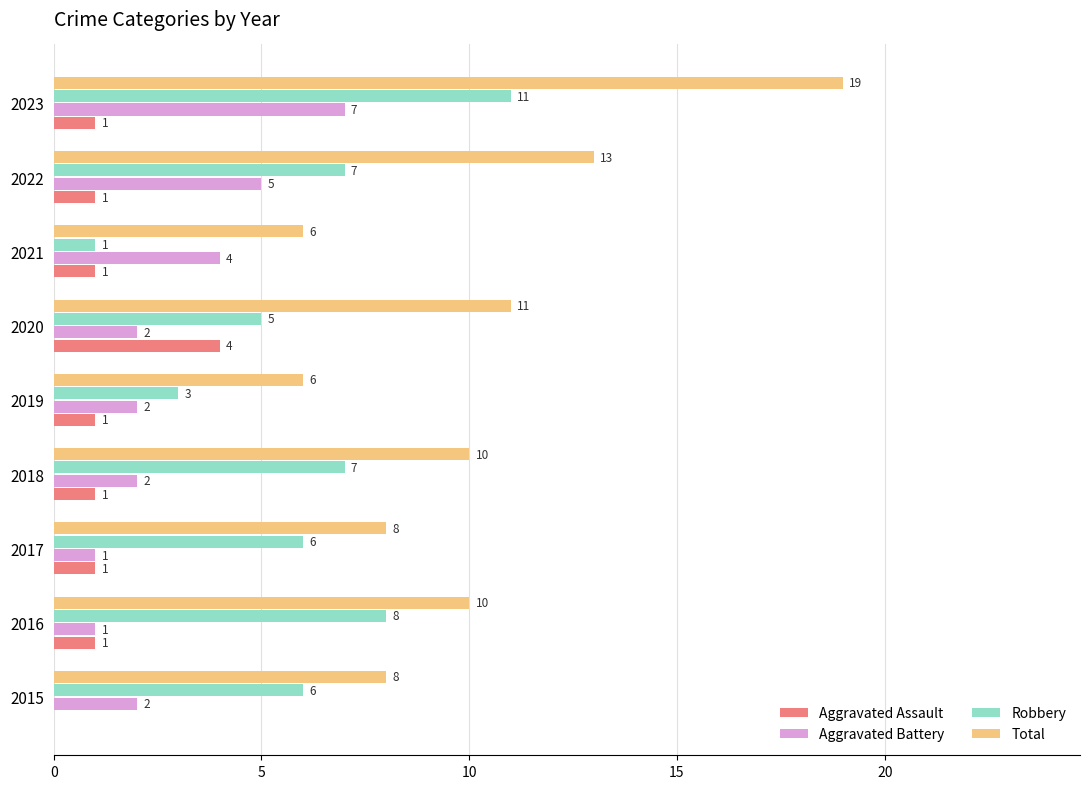

Where is Aggravated Battery nearest to the value 4?

2021